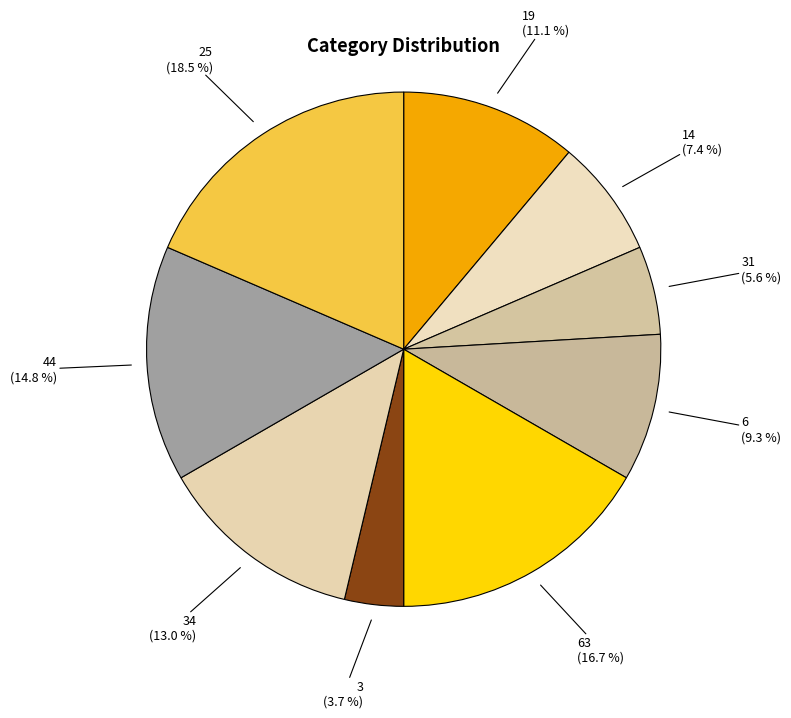

The 63 slice represents 17% of the pie. True or false?

True